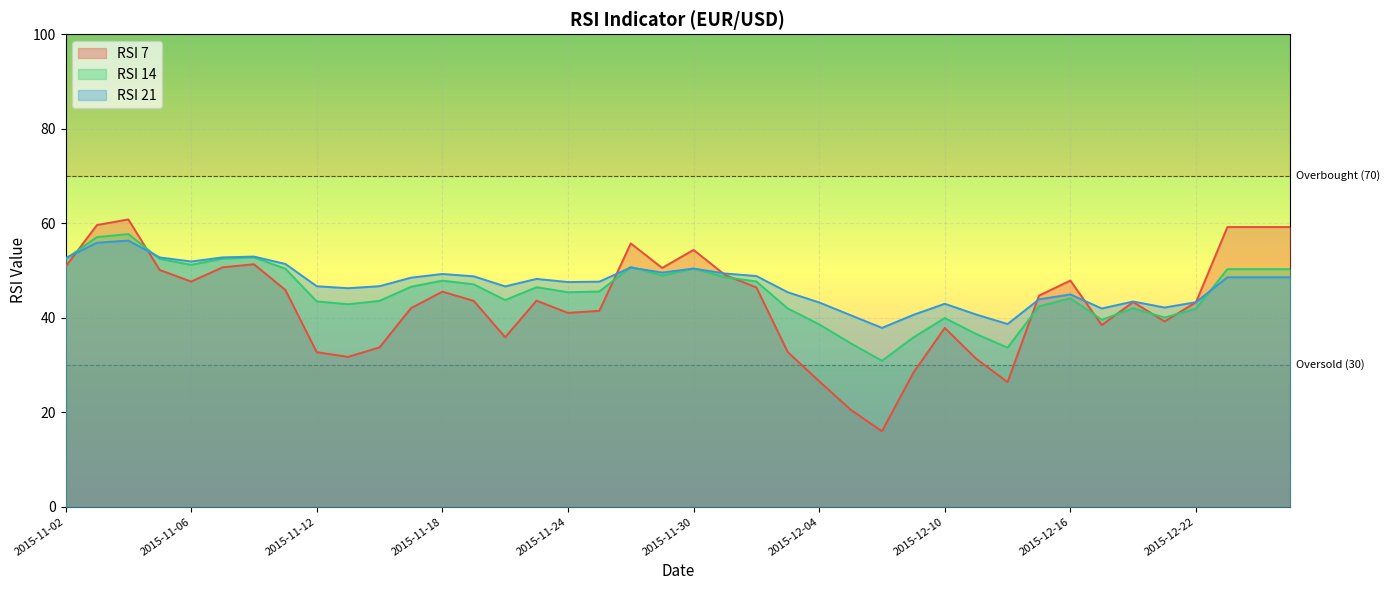

Reading right to left, list all the values displayed in this chart.

RSI 7: 2015-12-25=59.2	2015-12-24=59.2	2015-12-23=59.2	2015-12-22=43.3	2015-12-21=39.2	2015-12-18=43.3	2015-12-17=38.4	2015-12-16=47.9	2015-12-15=44.7	2015-12-14=26.4	2015-12-11=31.3	2015-12-10=37.8	2015-12-09=28.4	2015-12-08=16.0	2015-12-07=20.5	2015-12-04=26.6	2015-12-03=32.7	2015-12-02=46.4	2015-12-01=49.1	2015-11-30=54.4	2015-11-27=50.5	2015-11-26=55.7	2015-11-25=41.5	2015-11-24=41.0	2015-11-23=43.6	2015-11-20=35.9	2015-11-19=43.6	2015-11-18=45.5	2015-11-17=42.0	2015-11-16=33.7	2015-11-13=31.7	2015-11-12=32.7	2015-11-11=45.9	2015-11-10=51.3	2015-11-09=50.7	2015-11-06=47.7	2015-11-05=50.1	2015-11-04=60.8	2015-11-03=59.6	2015-11-02=50.8
RSI 14: 2015-12-25=50.3	2015-12-24=50.3	2015-12-23=50.3	2015-12-22=41.9	2015-12-21=40.0	2015-12-18=42.0	2015-12-17=39.6	2015-12-16=44.1	2015-12-15=42.4	2015-12-14=33.7	2015-12-11=36.5	2015-12-10=39.9	2015-12-09=35.8	2015-12-08=30.9	2015-12-07=34.6	2015-12-04=38.6	2015-12-03=42.0	2015-12-02=47.7	2015-12-01=48.6	2015-11-30=50.4	2015-11-27=48.9	2015-11-26=50.8	2015-11-25=45.5	2015-11-24=45.4	2015-11-23=46.5	2015-11-20=43.7	2015-11-19=47.1	2015-11-18=47.9	2015-11-17=46.6	2015-11-16=43.6	2015-11-13=42.9	2015-11-12=43.5	2015-11-11=50.4	2015-11-10=52.8	2015-11-09=52.5	2015-11-06=51.2	2015-11-05=52.5	2015-11-04=57.7	2015-11-03=57.1	2015-11-02=52.4
RSI 21: 2015-12-25=48.6	2015-12-24=48.6	2015-12-23=48.6	2015-12-22=43.3	2015-12-21=42.2	2015-12-18=43.4	2015-12-17=42.0	2015-12-16=44.9	2015-12-15=43.9	2015-12-14=38.7	2015-12-11=40.7	2015-12-10=43.0	2015-12-09=40.6	2015-12-08=37.9	2015-12-07=40.5	2015-12-04=43.2	2015-12-03=45.4	2015-12-02=48.8	2015-12-01=49.4	2015-11-30=50.4	2015-11-27=49.6	2015-11-26=50.6	2015-11-25=47.6	2015-11-24=47.6	2015-11-23=48.2	2015-11-20=46.6	2015-11-19=48.8	2015-11-18=49.3	2015-11-17=48.5	2015-11-16=46.7	2015-11-13=46.2	2015-11-12=46.7	2015-11-11=51.4	2015-11-10=53.0	2015-11-09=52.8	2015-11-06=51.9	2015-11-05=52.8	2015-11-04=56.3	2015-11-03=55.9	2015-11-02=52.6